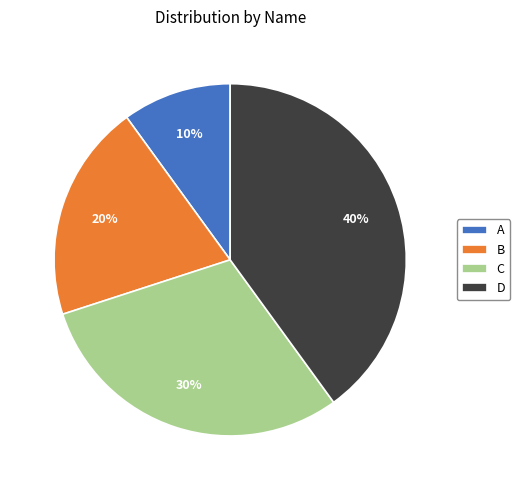

Rank the categories by value from lowest to highest.

A, B, C, D